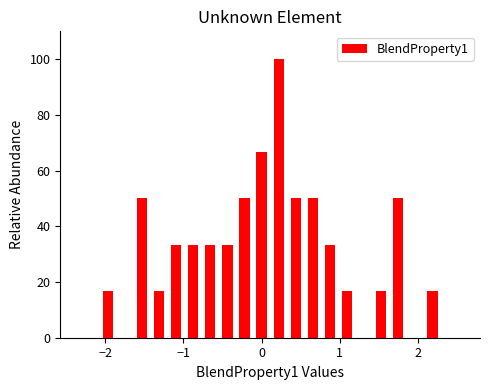

Around what value on the x-axis is the tallest bar? Give the approximate position of its centre, as read against the axis.

0.2